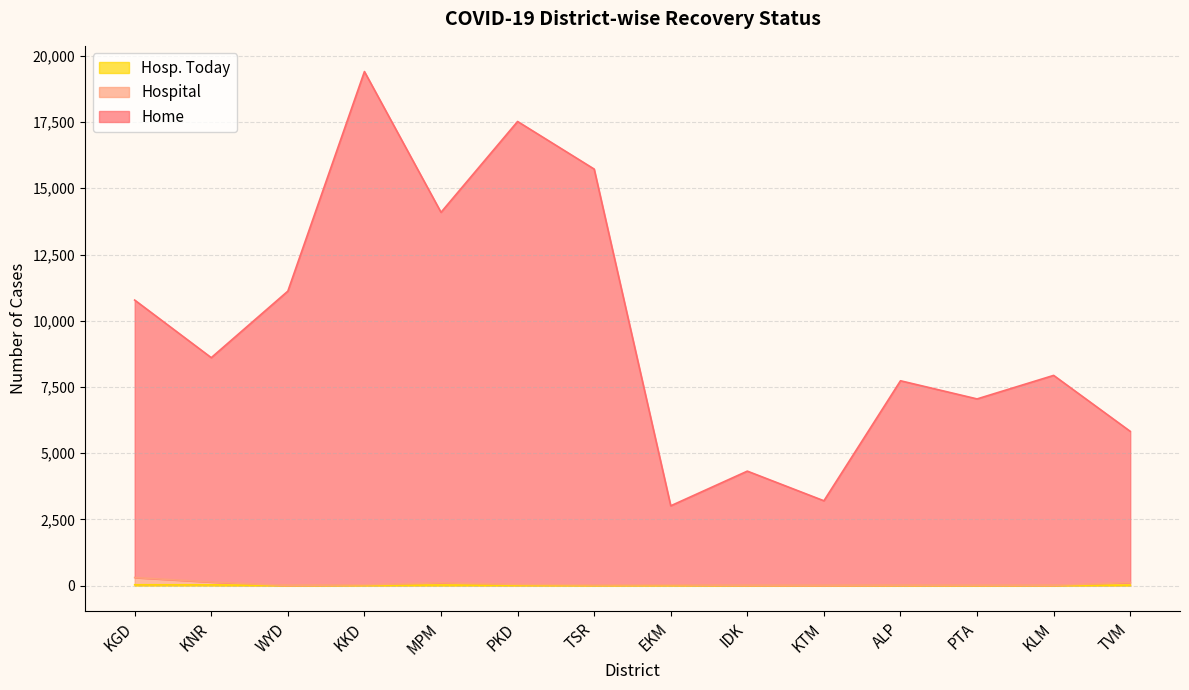

Is it true that Home equals 10445 at ALP?

False